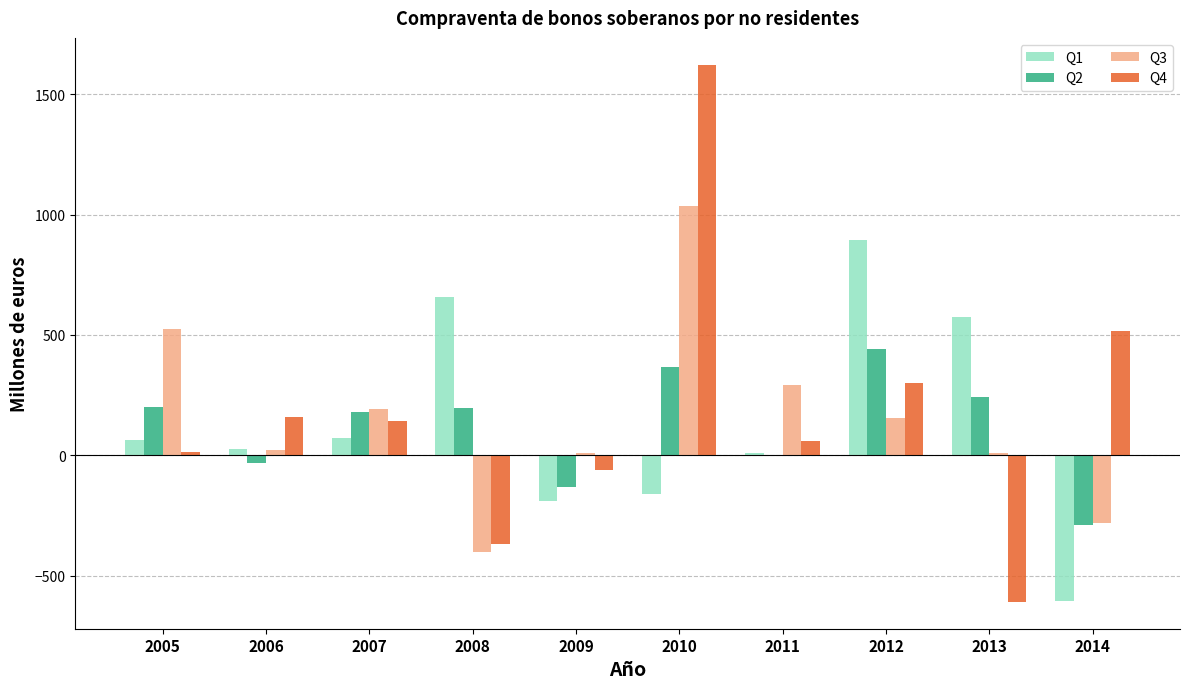

How many categories are shown in the chart?

10